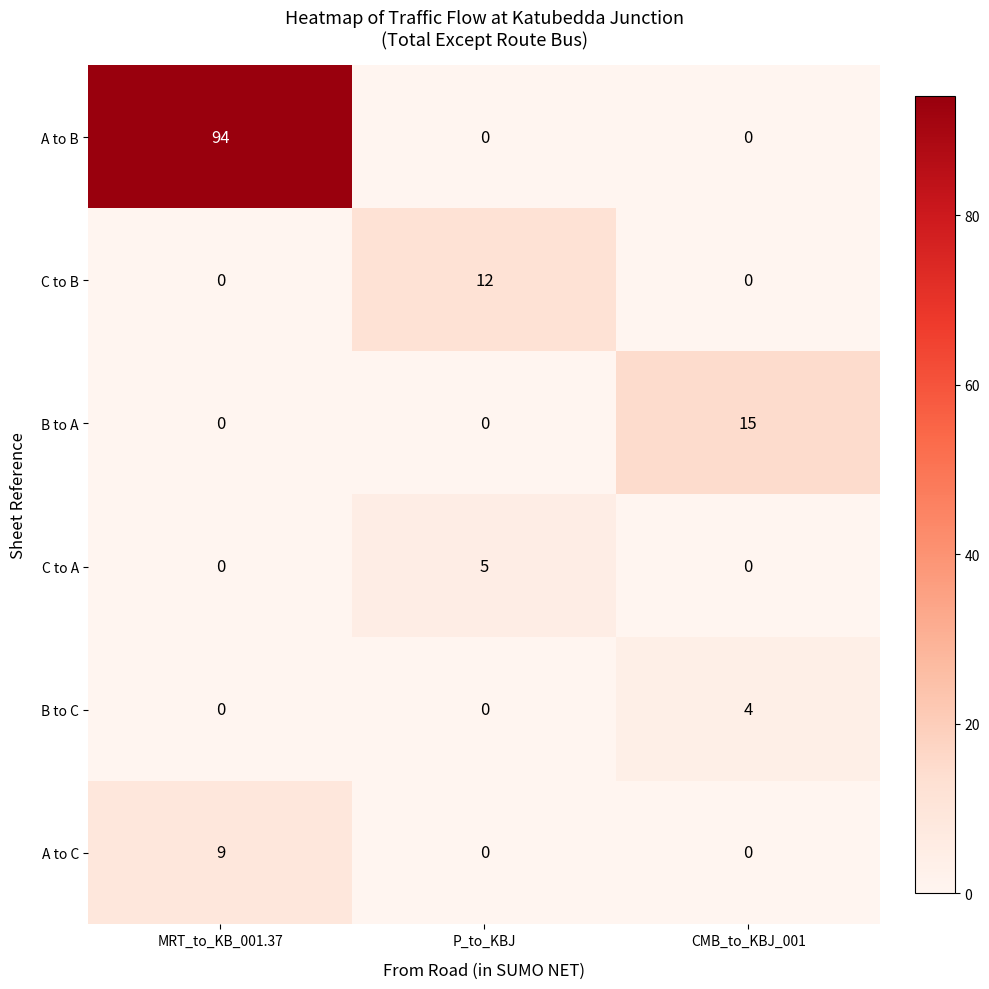

Is the value of B to C at P_to_KBJ greater than the value of A to B at MRT_to_KB_001.37?

No